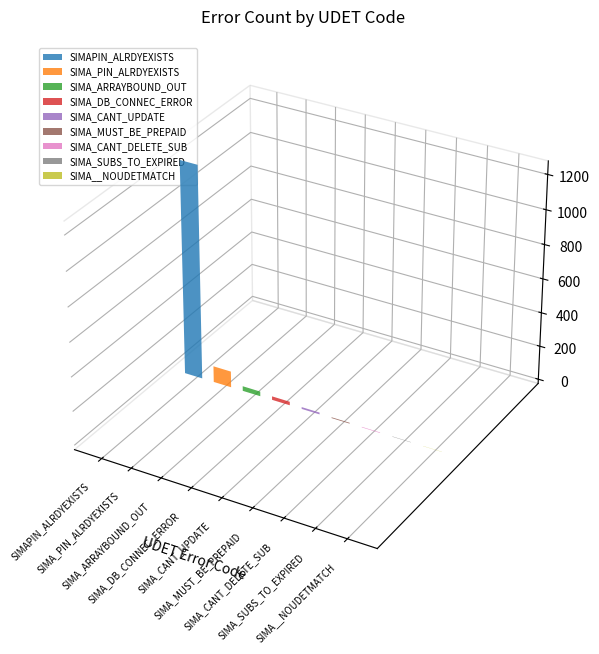

Is it true that the value at SIMA_SUBS_TO_EXPIRED is 2?

True